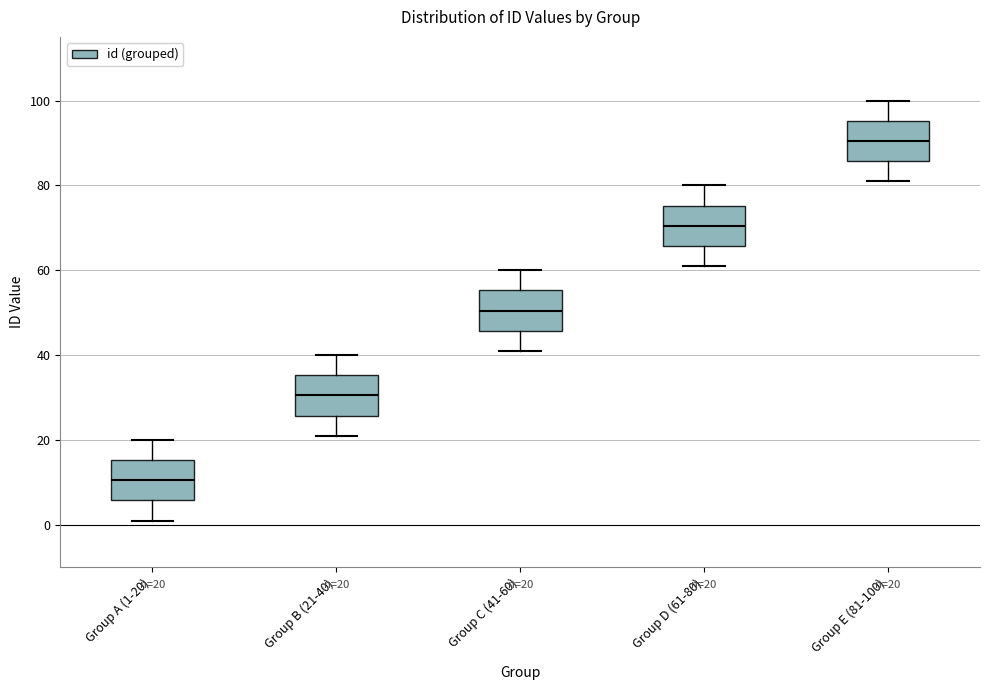

Which box has the highest median line?

Group E (81-100)